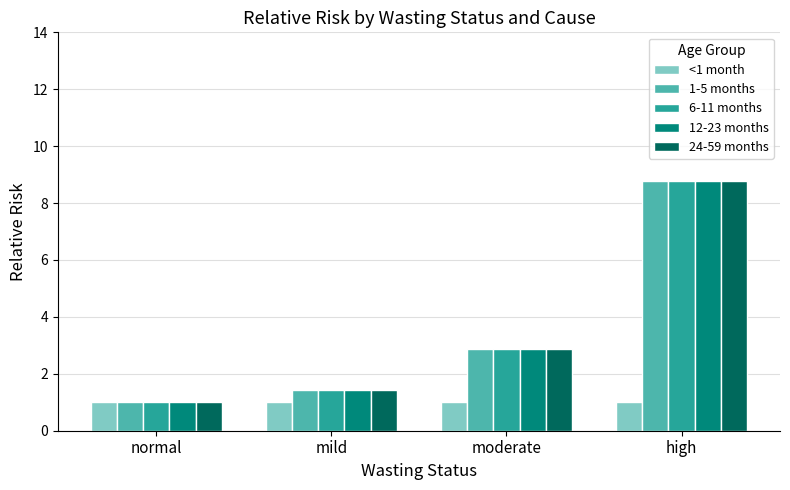

What is the difference between the highest and lowest values at high?

7.8